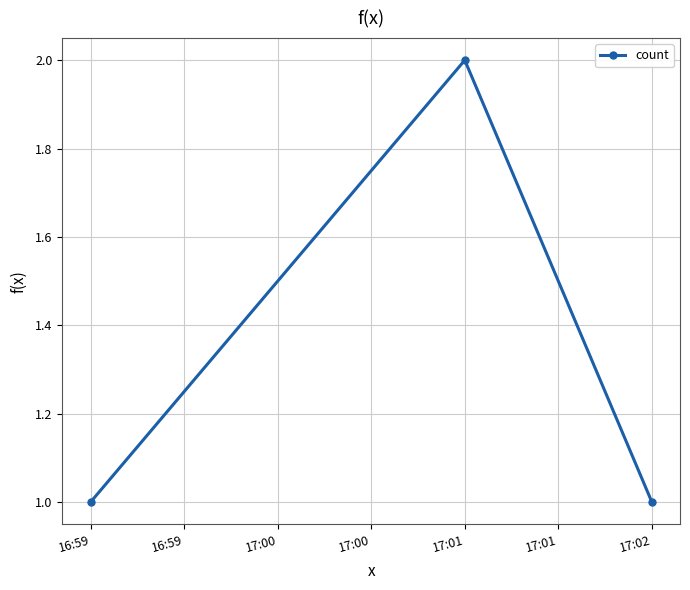

Reading right to left, transcribe all the data shown in this chart.

1	2	1